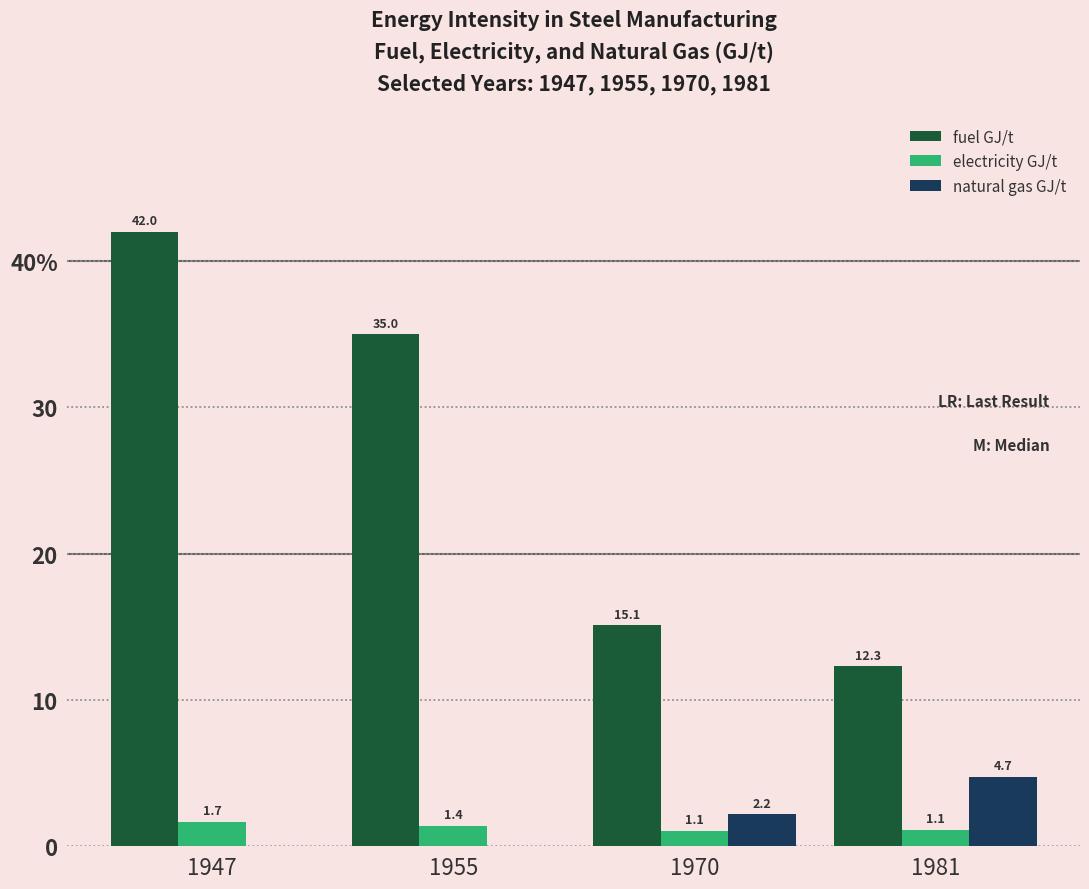

What are all the series names shown in the legend?

fuel GJ/t, electricity GJ/t, natural gas GJ/t